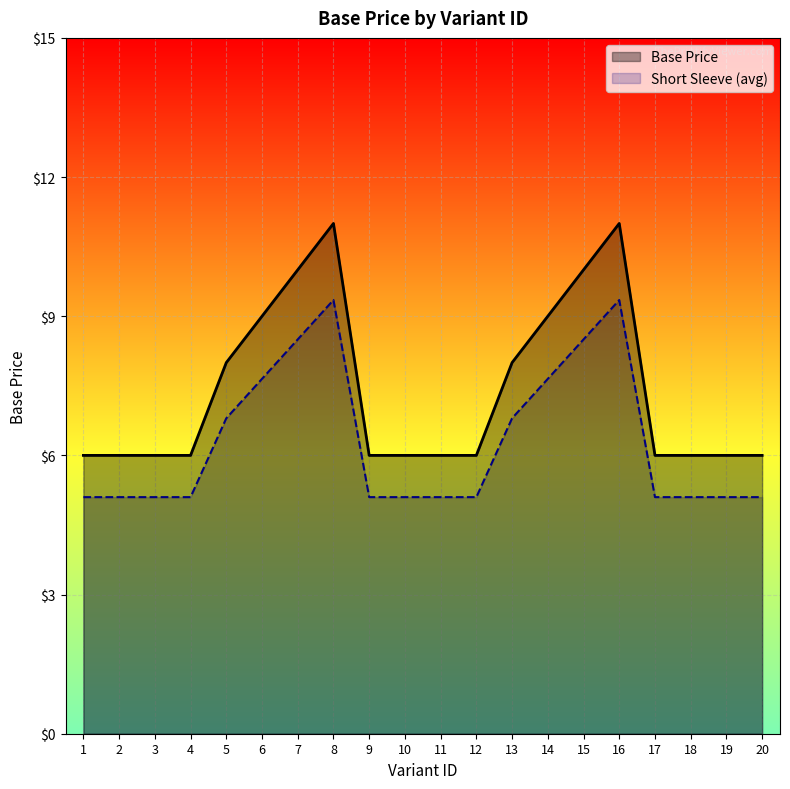

What is the difference between the highest and lowest values at 10?

0.9